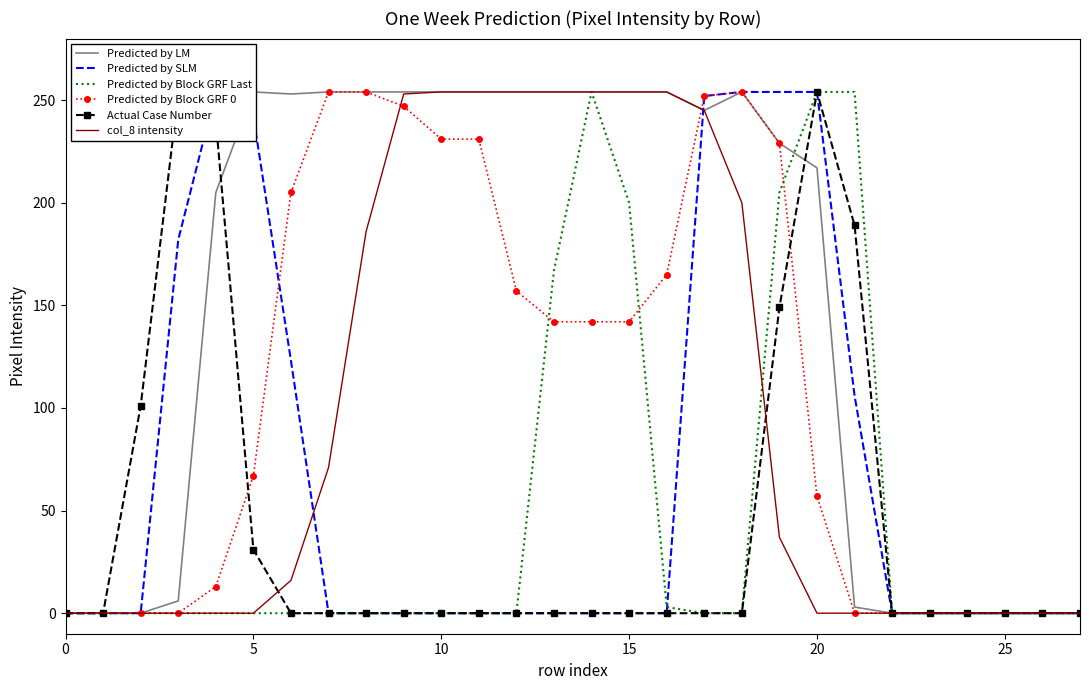

True or false: Predicted by Block GRF 0 has a value of 252 at 17.

True